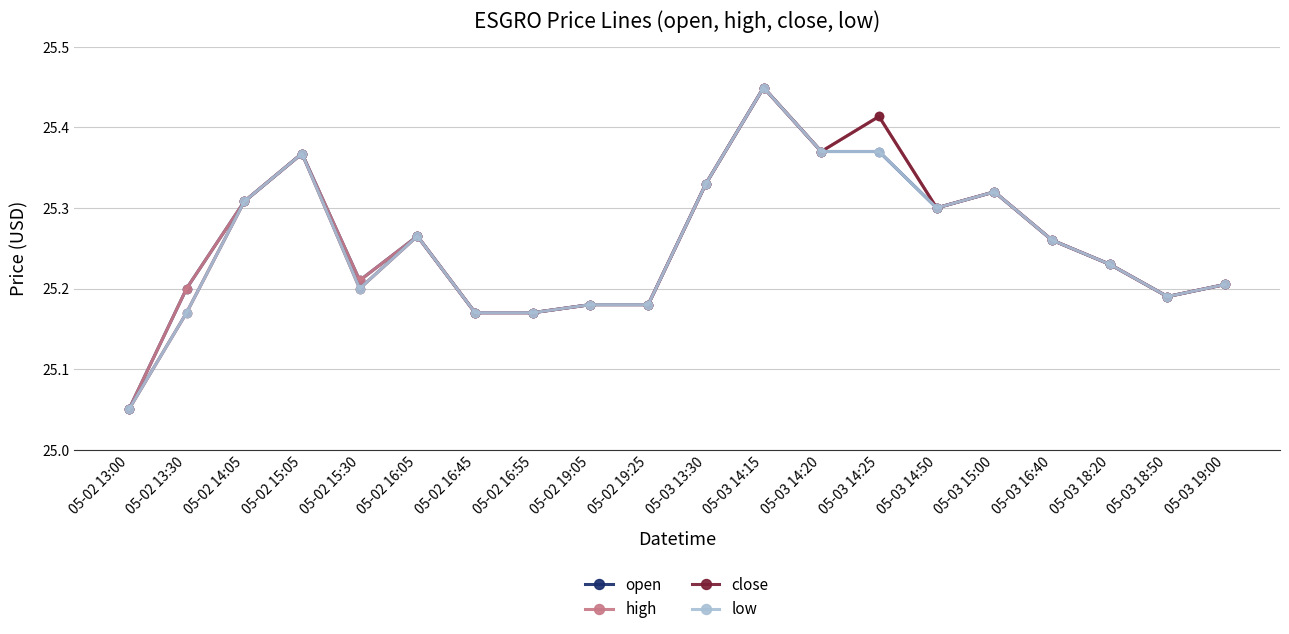

The value of open at 05-02 19:05 is 39.0. True or false?

False